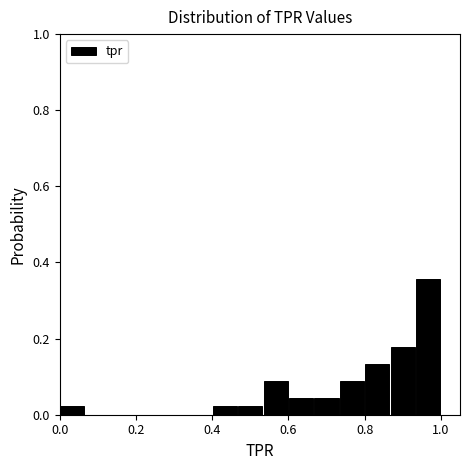

Around what value on the x-axis is the tallest bar? Give the approximate position of its centre, as read against the axis.

0.96